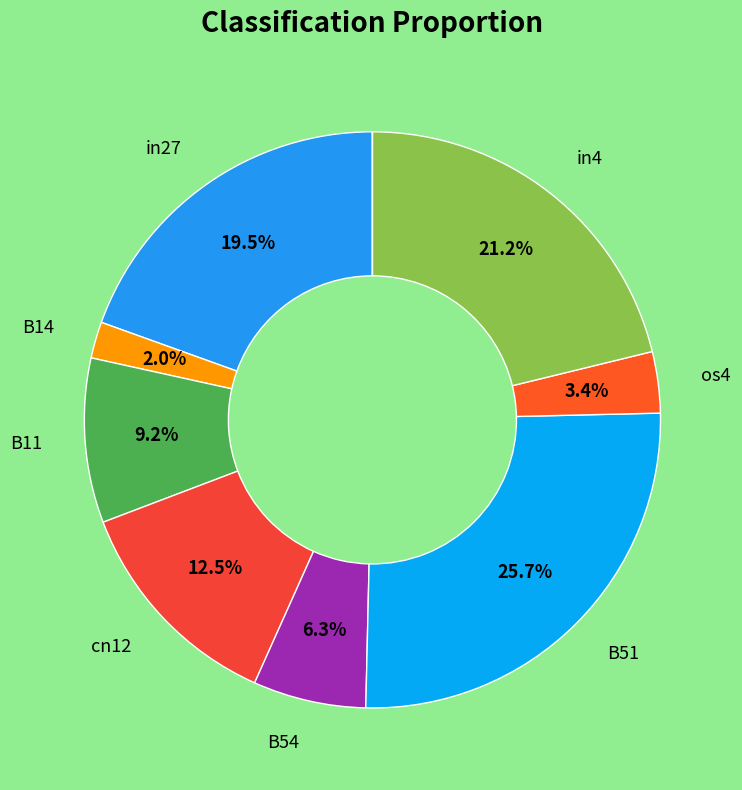

Is there a majority slice in this chart?

No